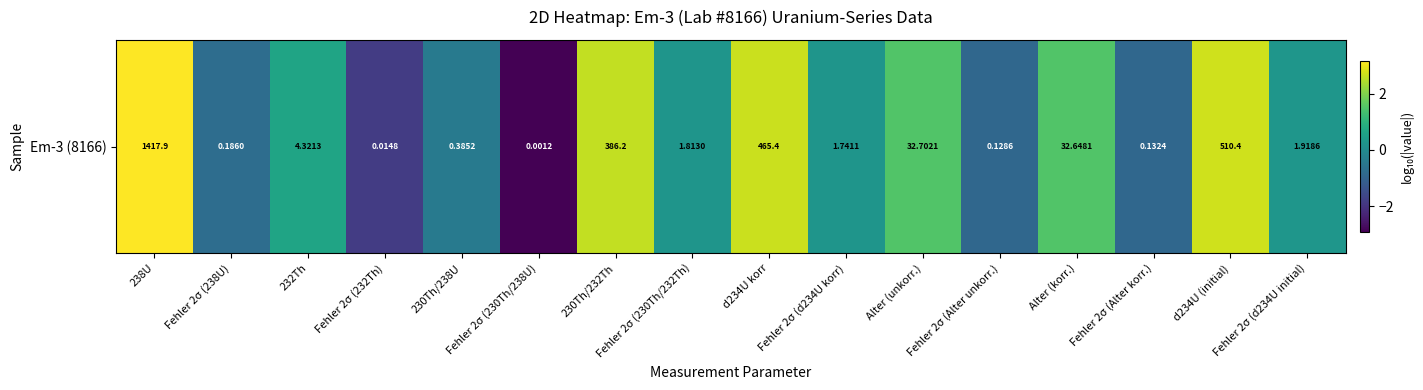

What is the maximum value shown in the chart?

3.2